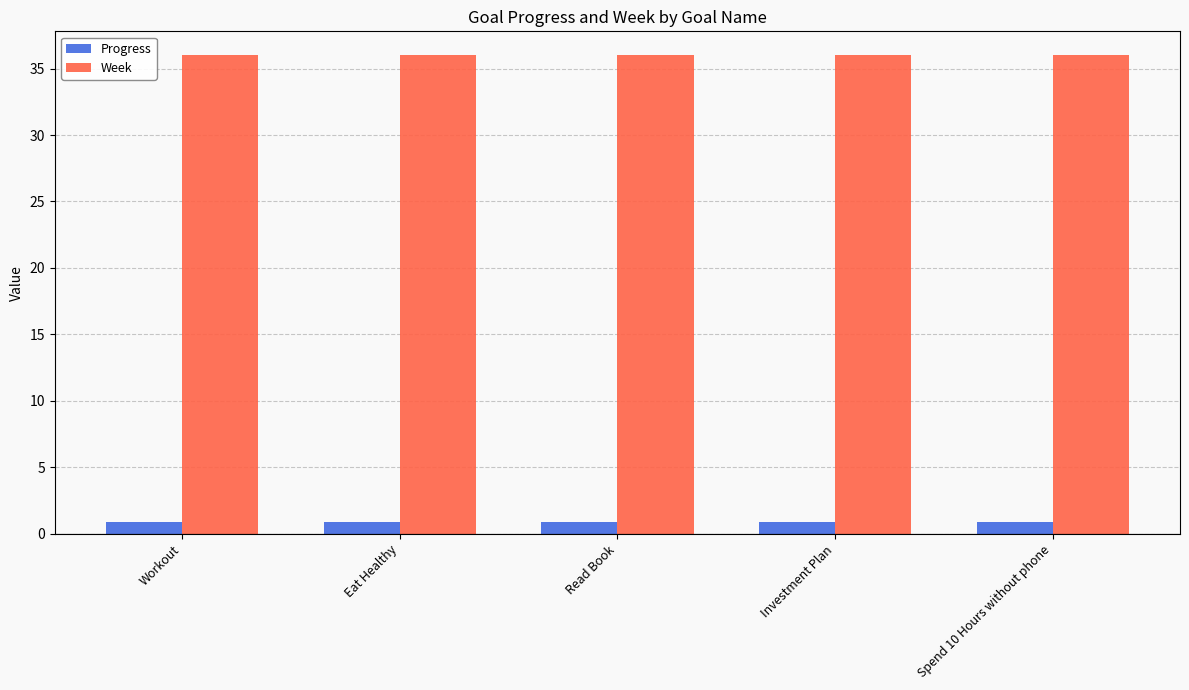

What is the minimum value shown in the chart?

0.9